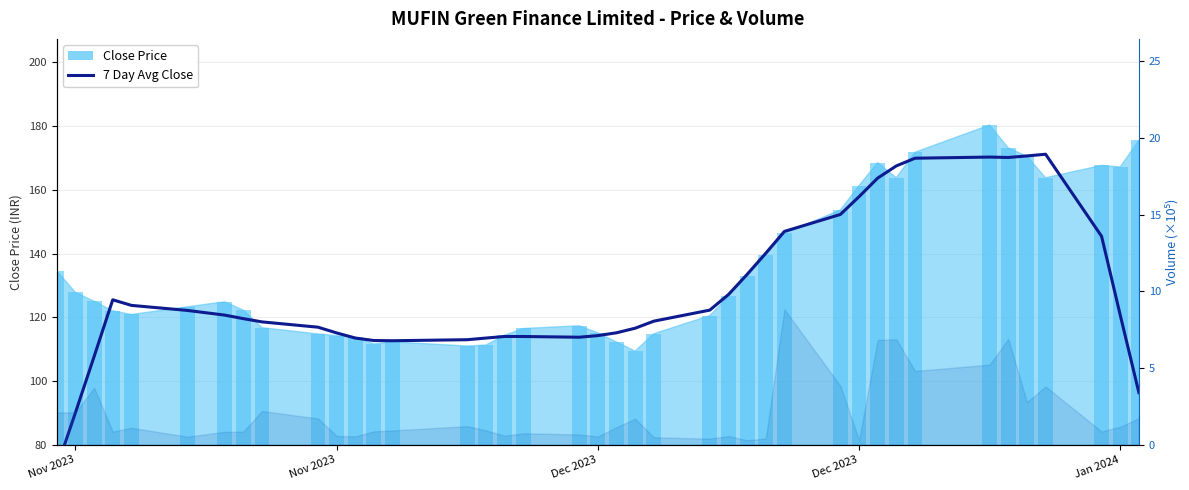

How many data points does each series have?

40